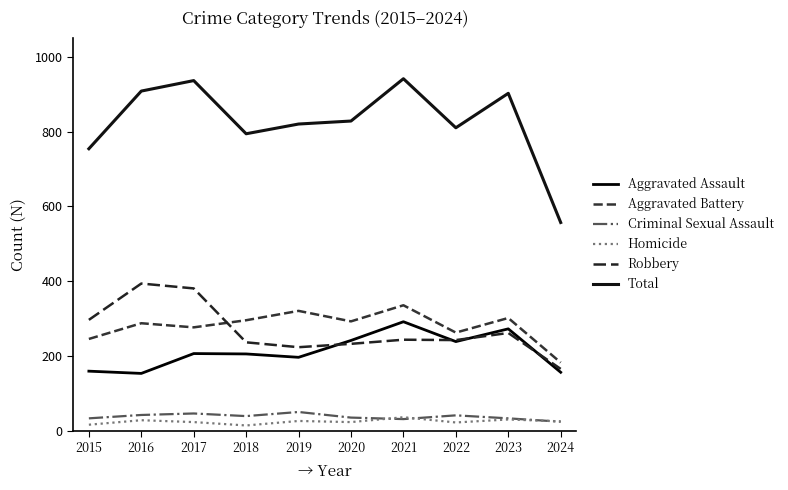

True or false: Aggravated Battery and Criminal Sexual Assault cross at least once.

False